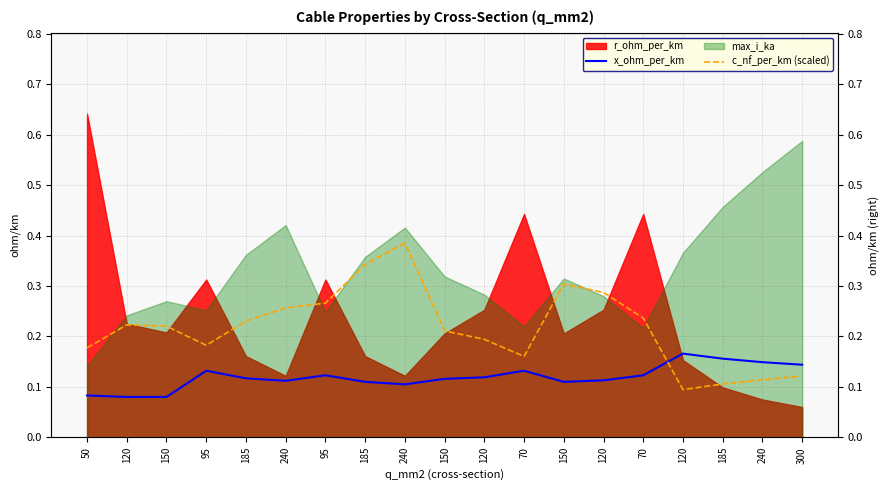

What is the approximate value of x_ohm_per_km at 185?

0.1